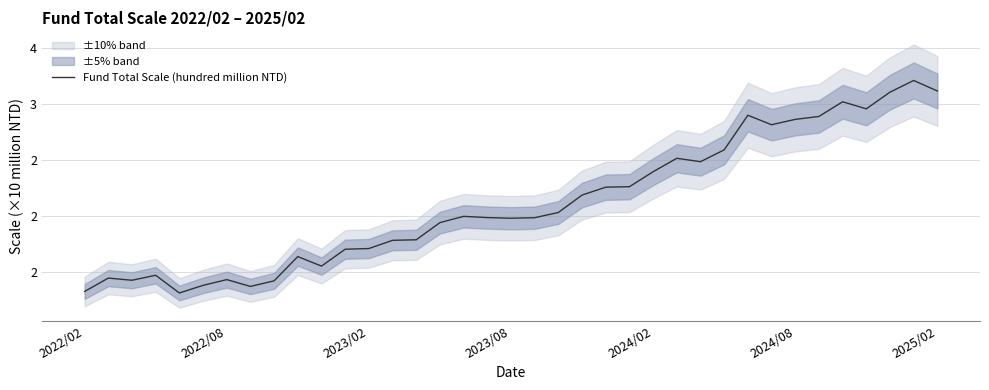

What is the change in value from 2022/08 to 2024/02?

+1.0